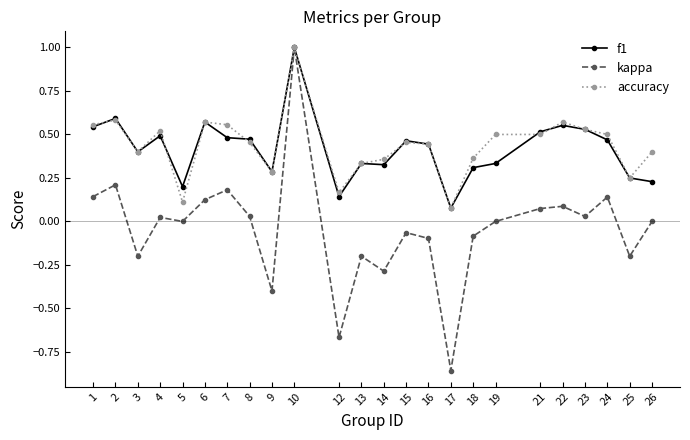

Which series ends up on top after the final intersection of accuracy and f1?

accuracy